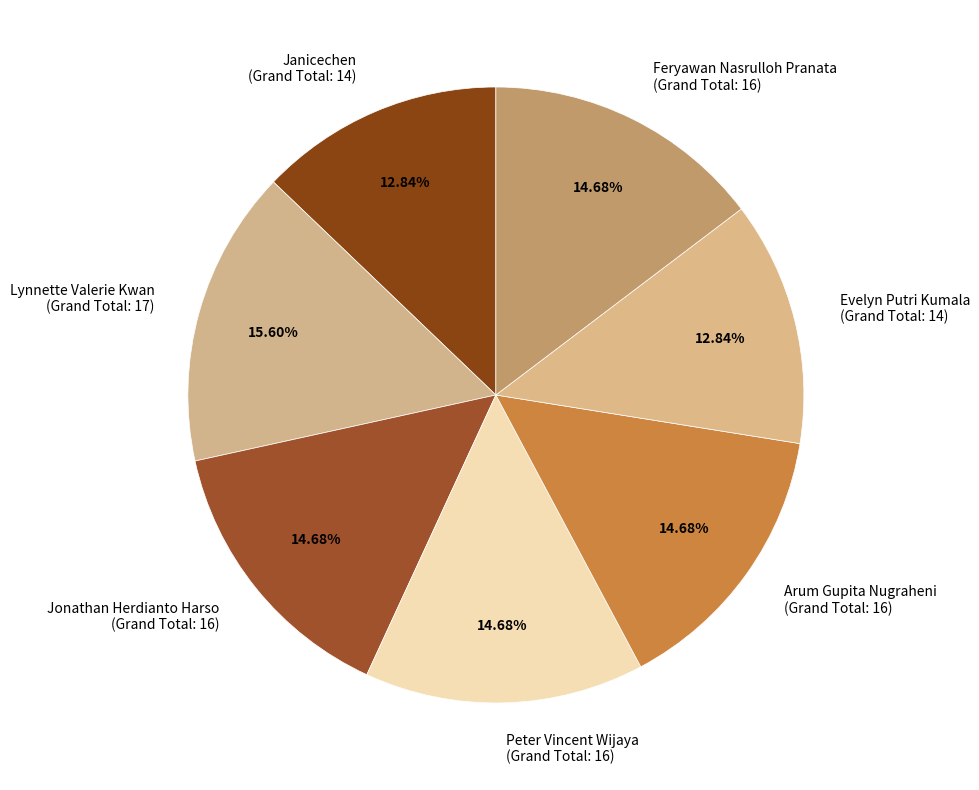

Combined, do Peter Vincent Wijaya (Grand Total: 16) and Arum Gupita Nugraheni (Grand Total: 16) account for over 50%?

No